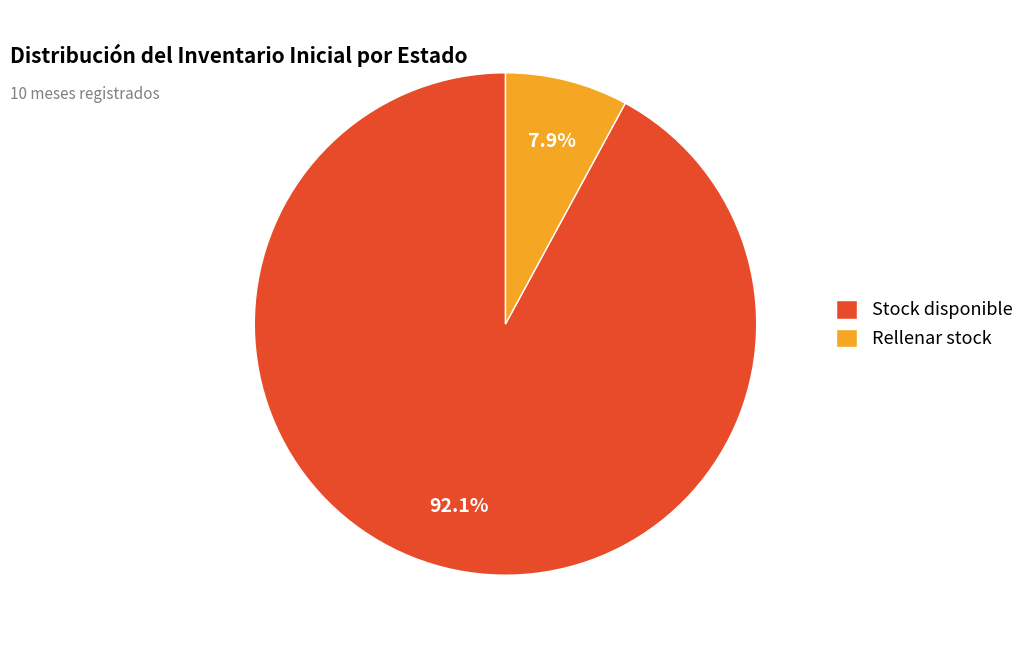

To the nearest percent, what is the average slice percentage?

50%